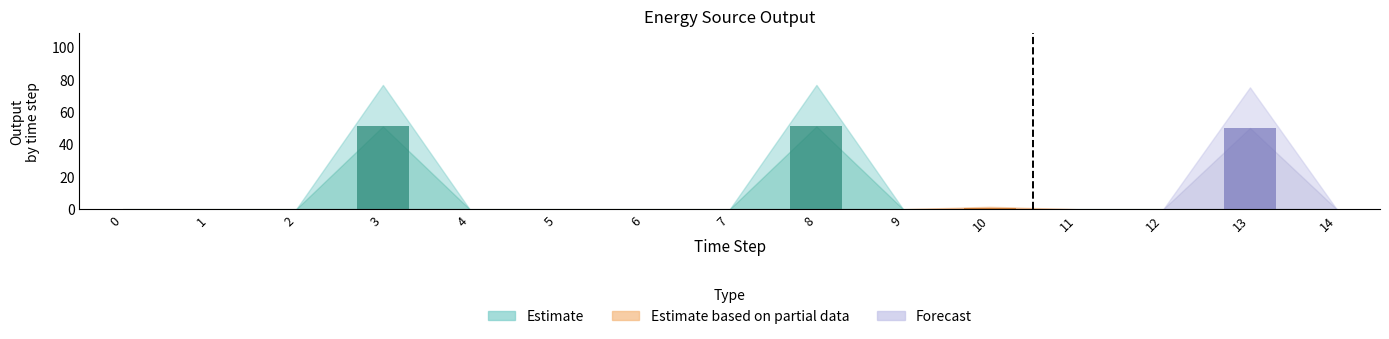

Does the chart contain stacked bars?

No